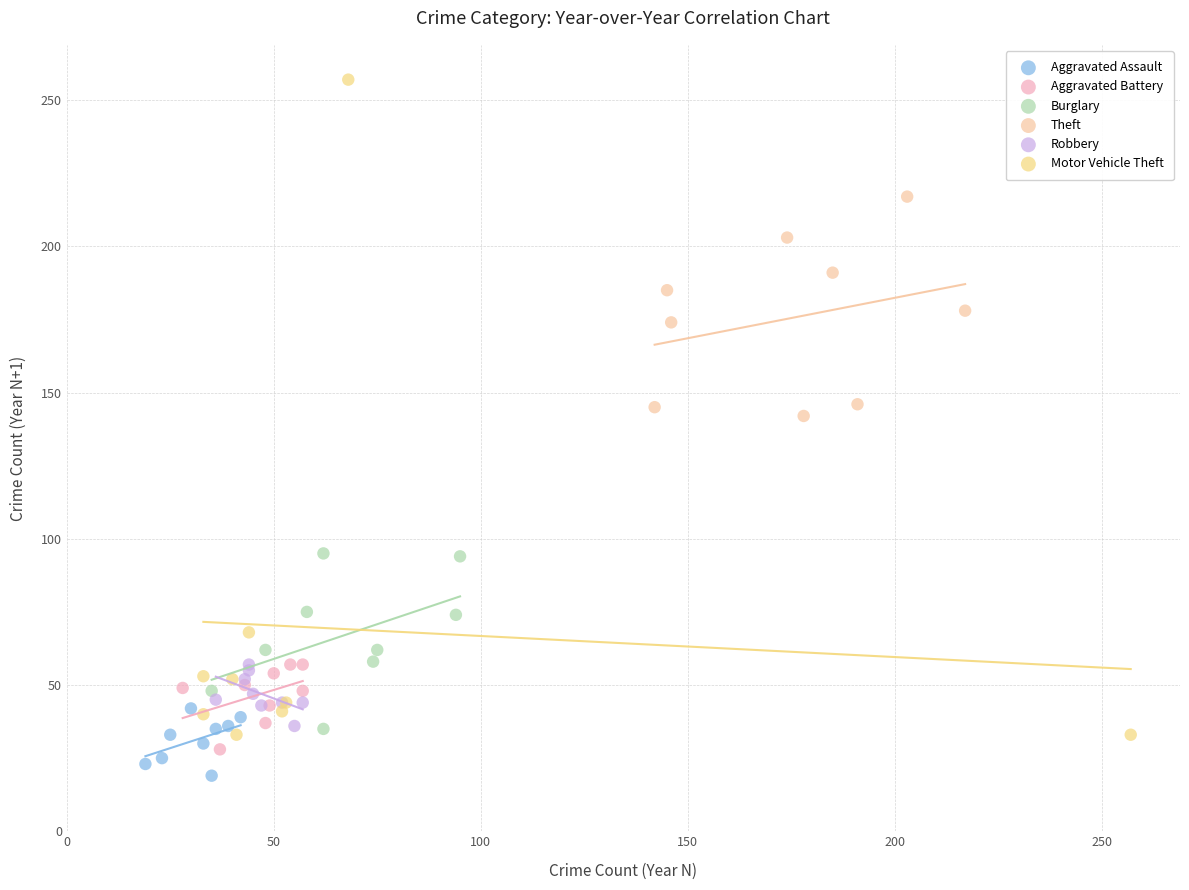

Which series has the largest Y range (max minus min)?

Motor Vehicle Theft